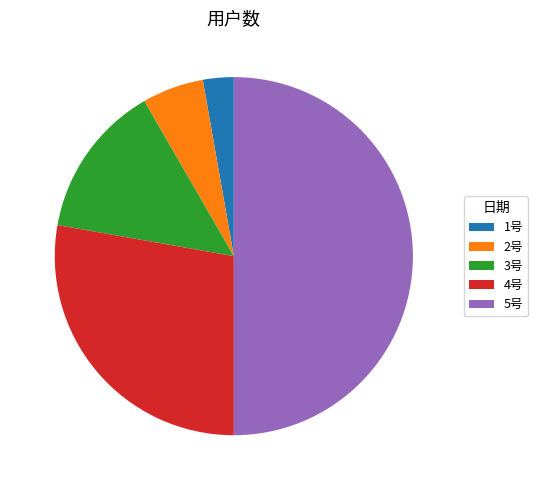

Is 1号 the majority of the pie?

No